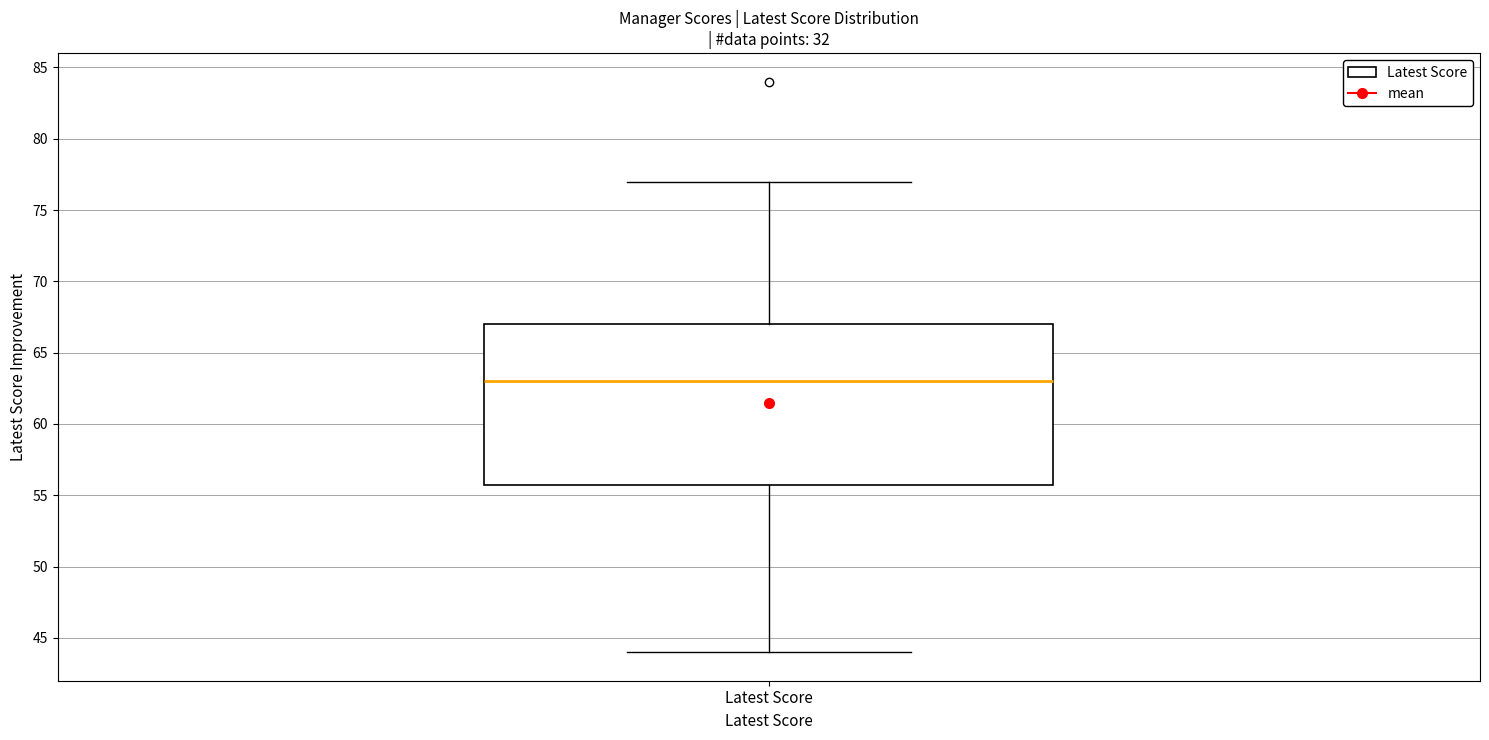

Where does the lower whisker of the box for Latest Score end on the y-axis? The values are not printed on the chart, so give them approximately, as read against the axis.

44